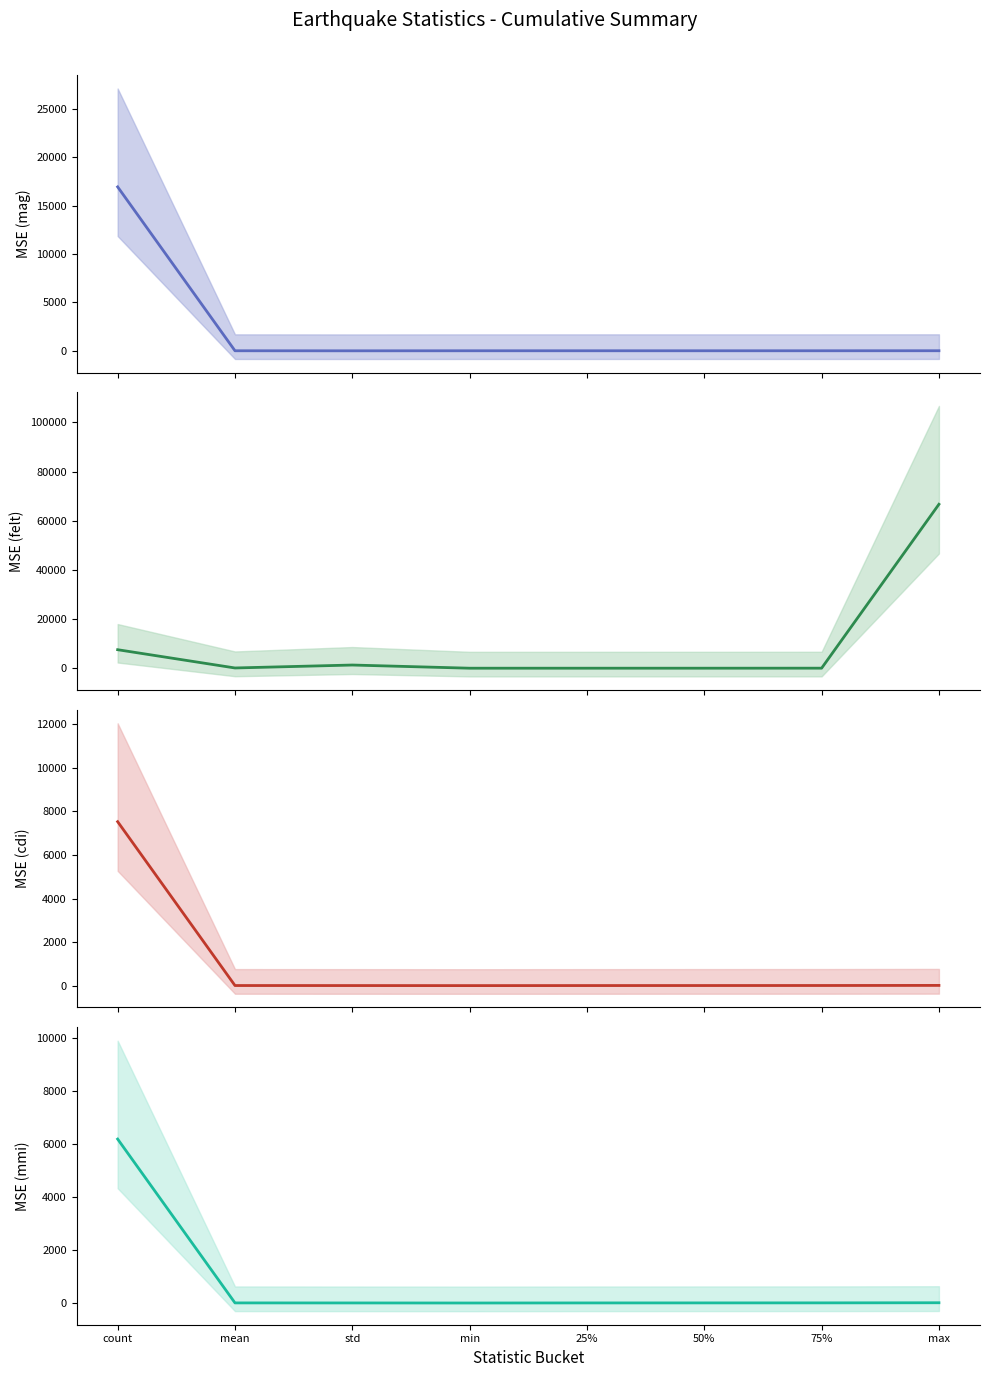

Which series has the largest total across all categories?

felt